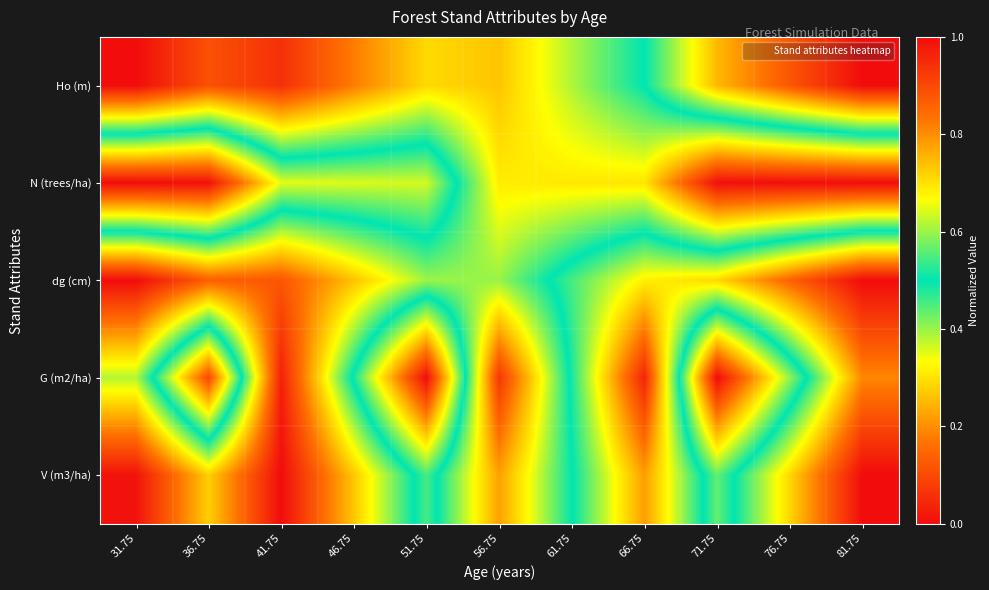

What is the greatest value displayed?

1.0